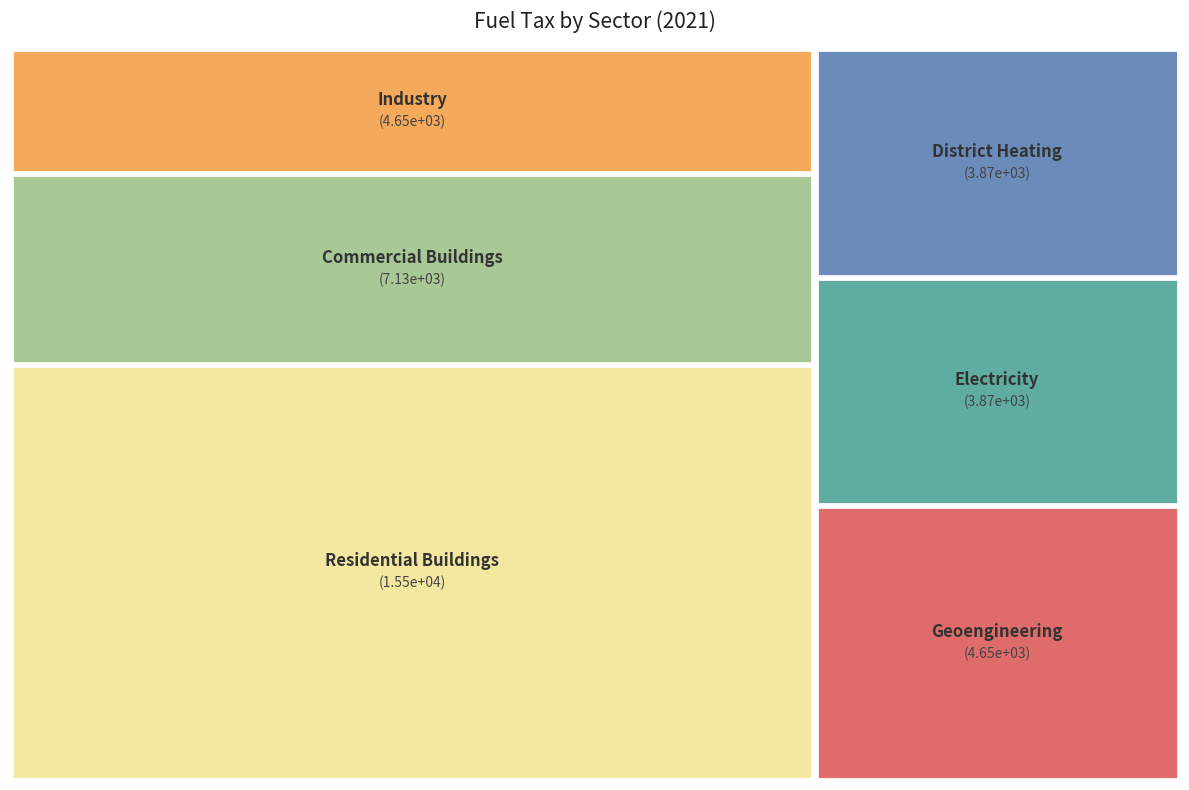

How many slices are in this pie chart?

6